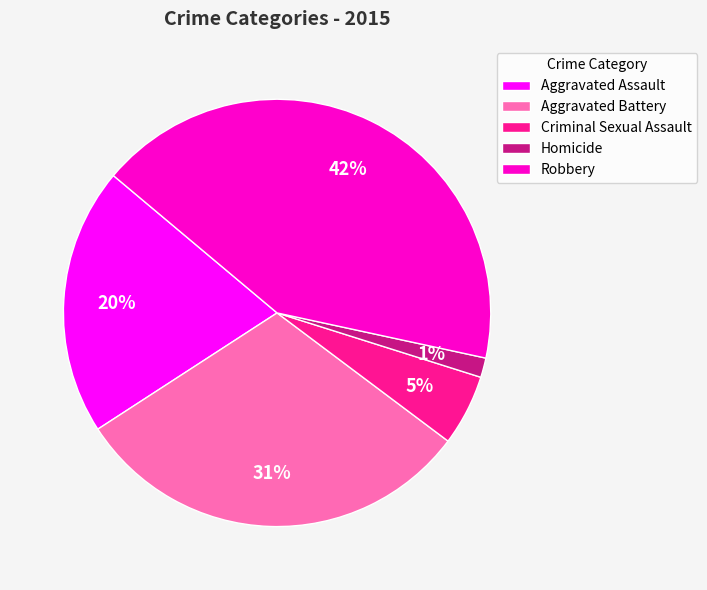

Rank the categories by value from lowest to highest.

Homicide, Criminal Sexual Assault, Aggravated Assault, Aggravated Battery, Robbery